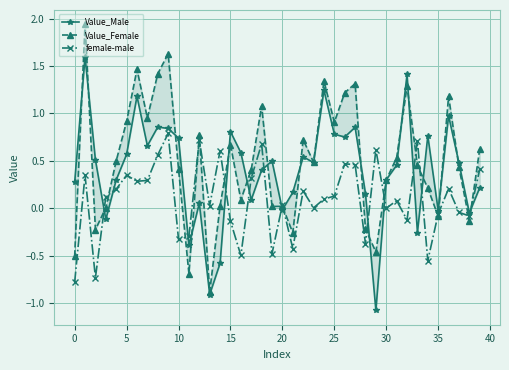

True or false: Value_Female and female-male cross at least once.

True